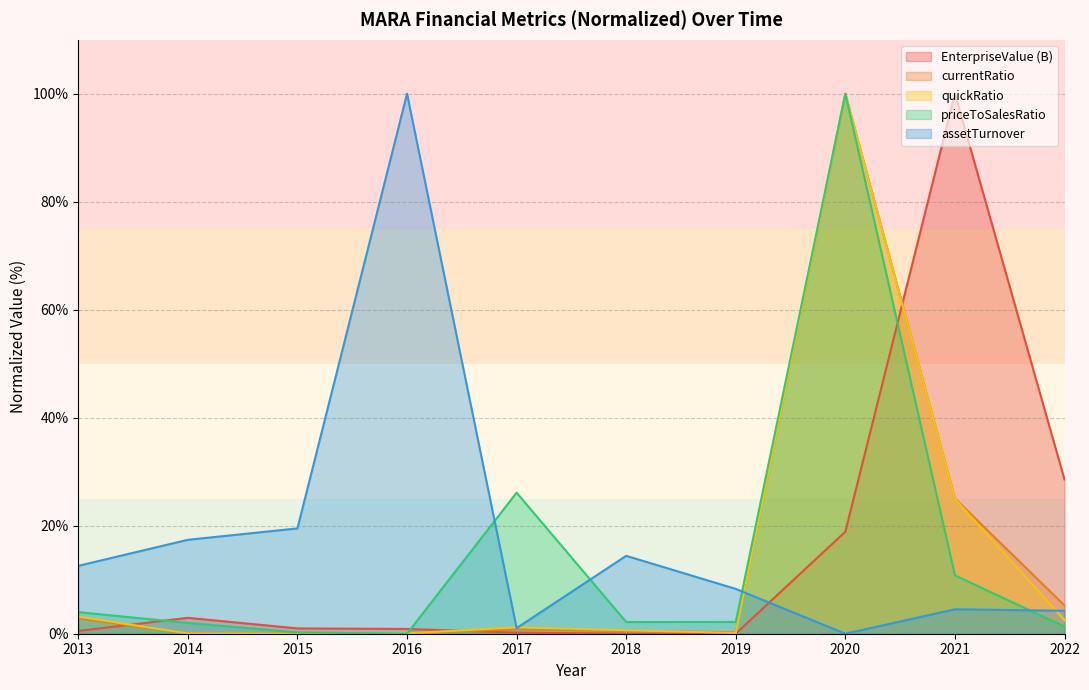

Is the value of currentRatio at 2020 greater than the value of priceToSalesRatio at 2022?

Yes